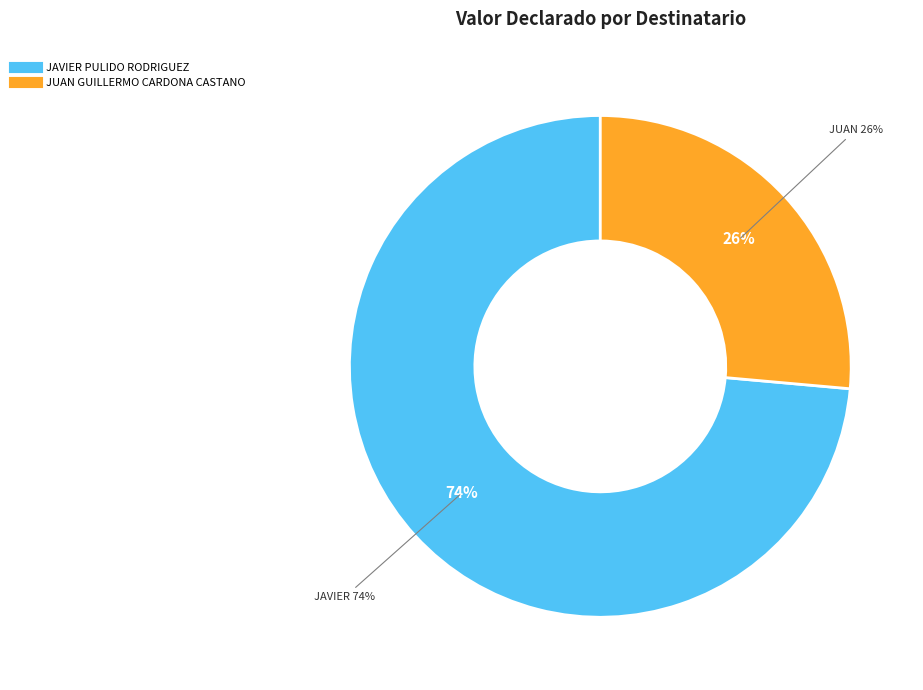

Is there a majority slice in this chart?

Yes